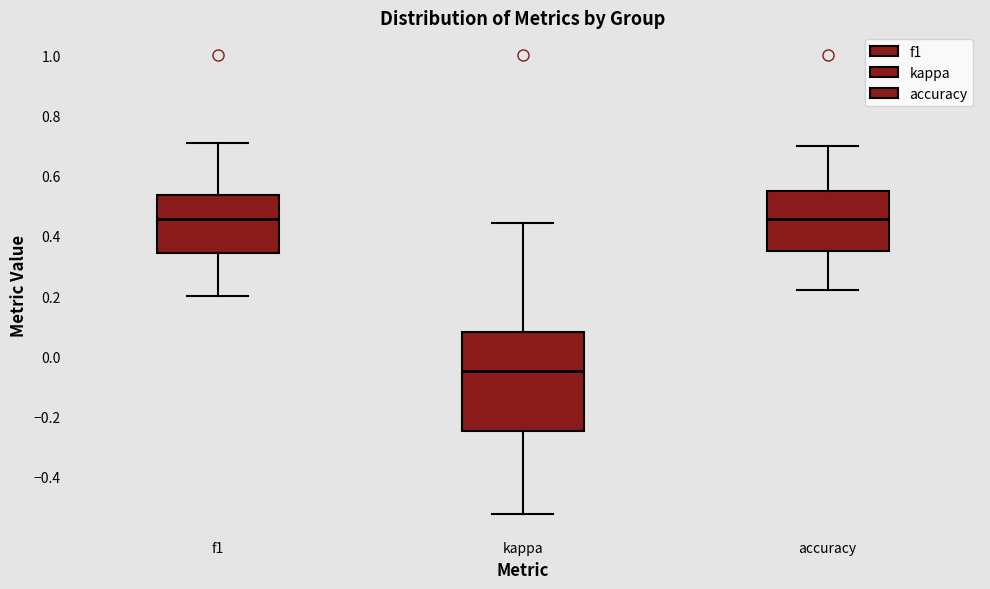

Reading left to right, transcribe this box plot: for each box, give where its median line is, the range the box spans, and where its two whiskers end, as read against the y-axis. The values are not printed on the chart, so give them approximately, as read against the axis.

f1: median 0.46, box 0.34 to 0.54, whiskers 0.20 to 0.70
kappa: median -0.04, box -0.24 to 0.08, whiskers -0.52 to 0.44
accuracy: median 0.46, box 0.36 to 0.54, whiskers 0.22 to 0.70